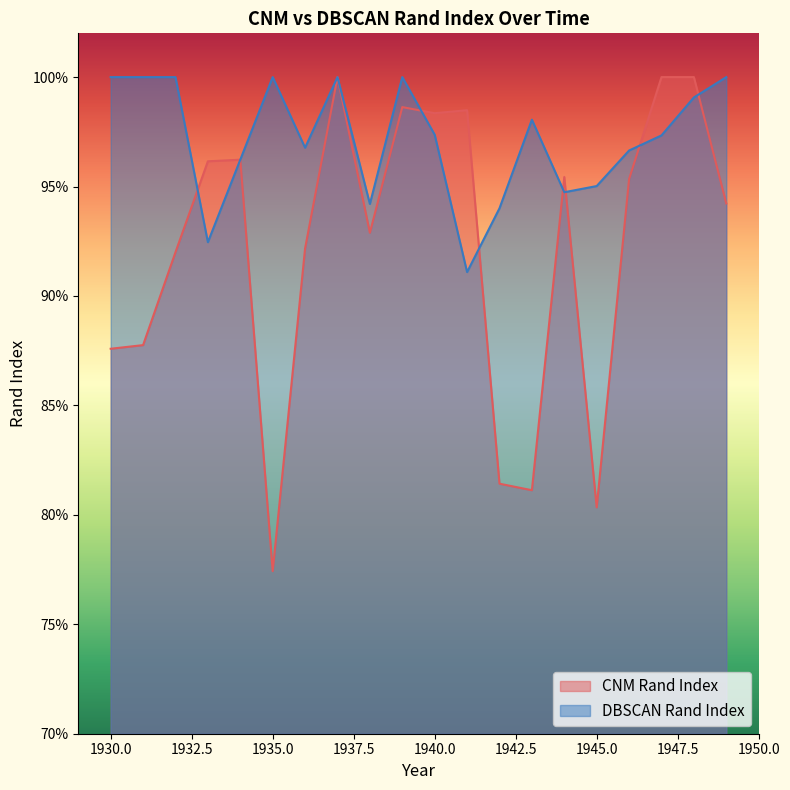

True or false: DBSCAN Rand Index has more than 2 interior local peaks.

True